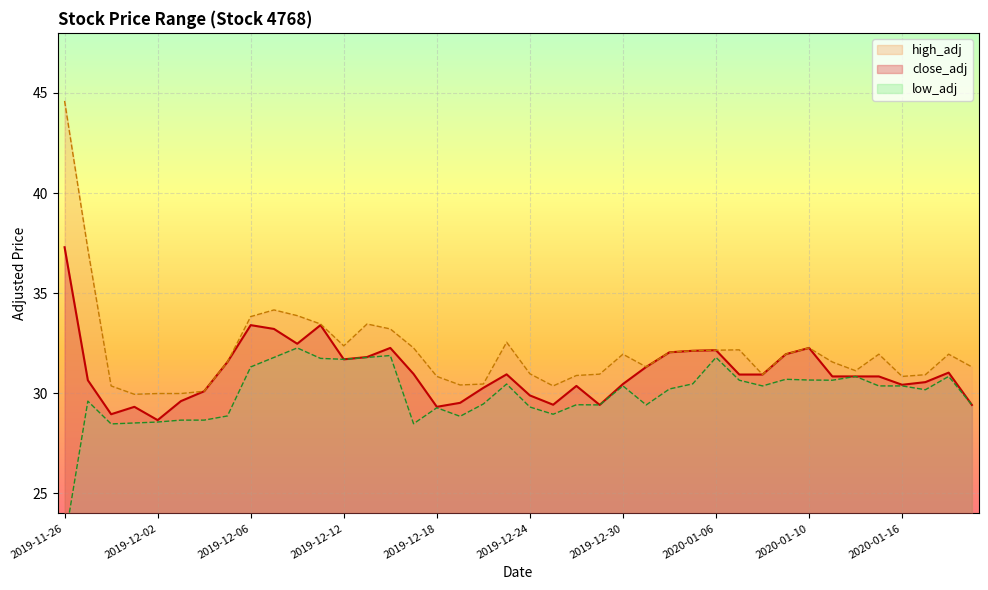

List the series in order of their overall mean, lowest first.

low_adj, close_adj, high_adj